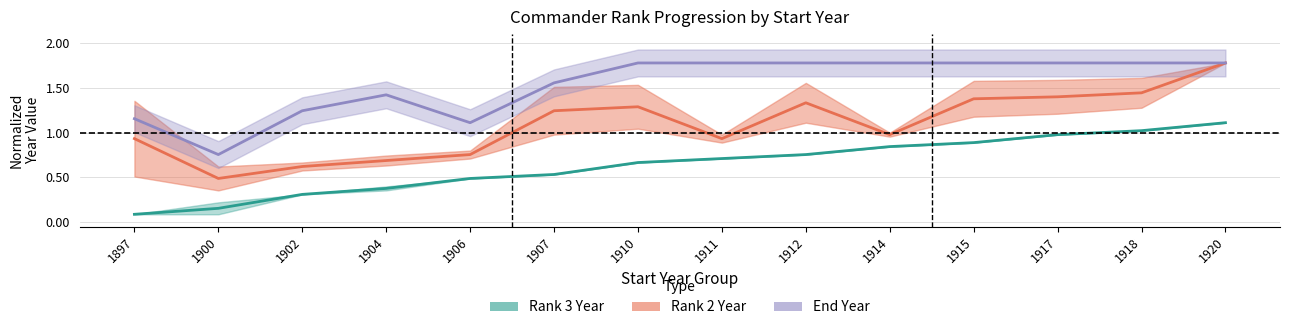

Which series has the widest spread of values?

Rank 2 Year (center)